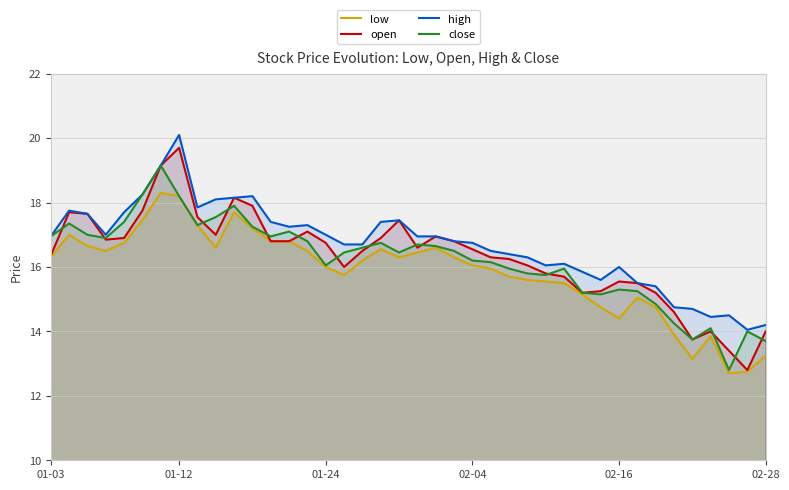

True or false: close and low cross at least once.

False